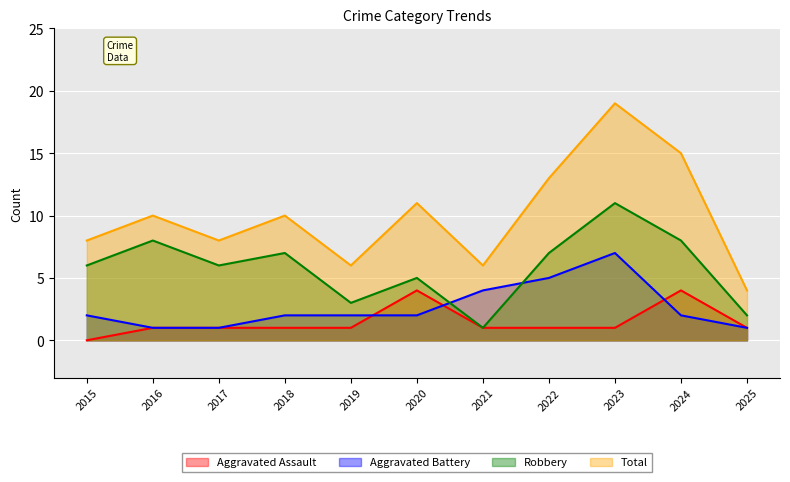

List the labels in order of Total value, largest first.

2023, 2024, 2022, 2020, 2016, 2018, 2015, 2017, 2019, 2021, 2025